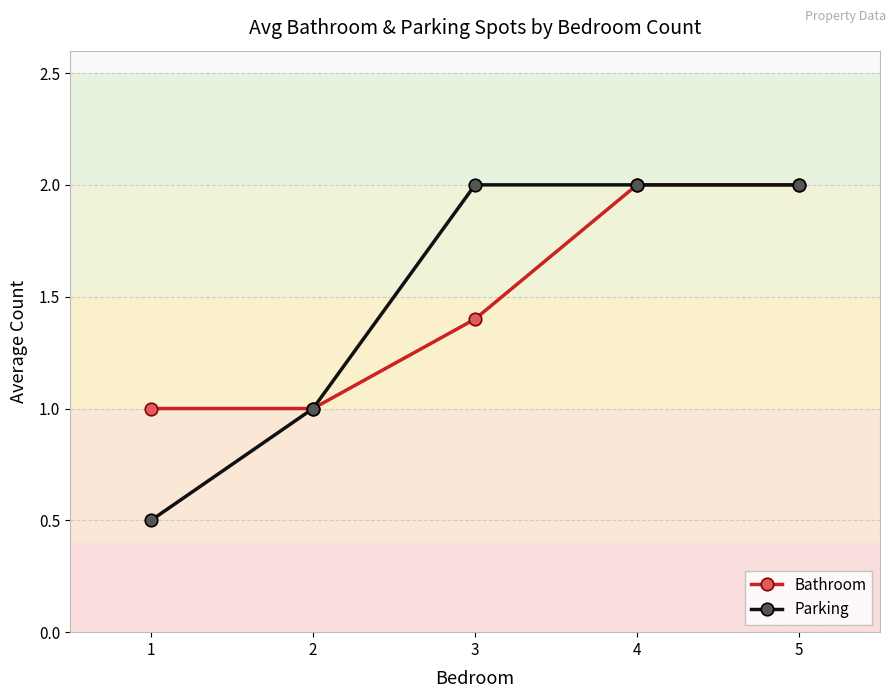

The Bathroom series shows 1.4 at 3. True or false?

True